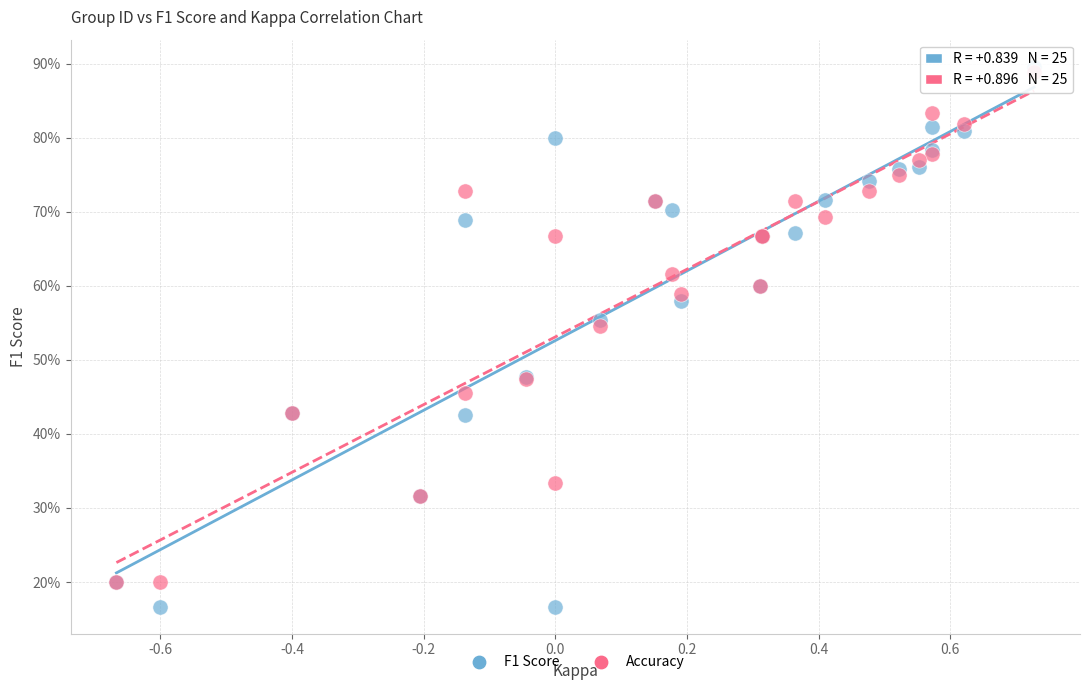

Which series has the largest Y range (max minus min)?

F1 Score